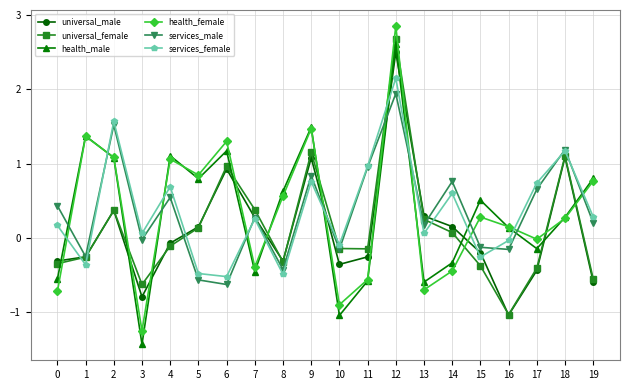

Which label corresponds to the largest value in the chart?

12